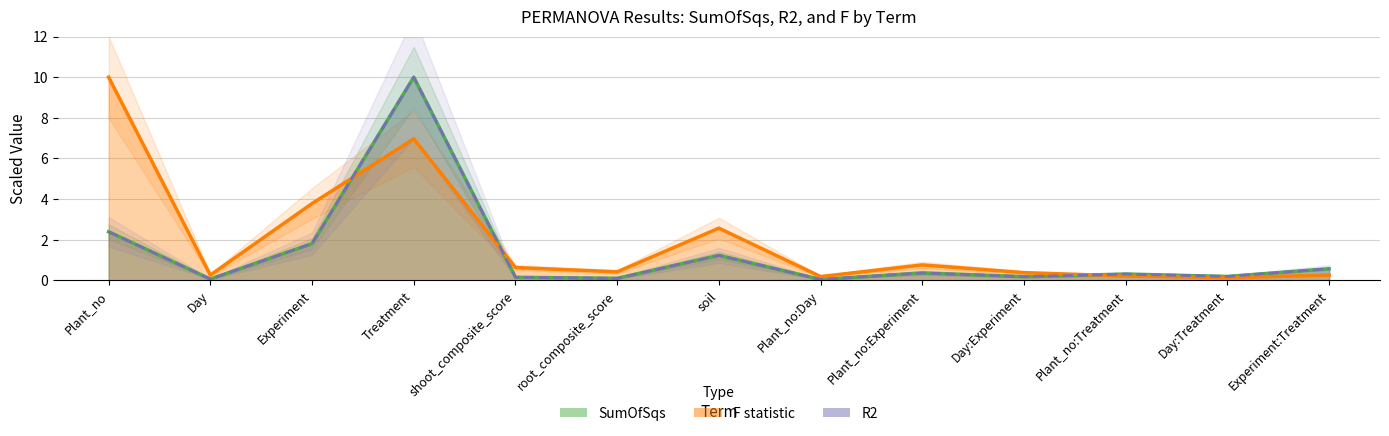

Is the value of SumOfSqs at Plant_no:Experiment greater than the value of R2 at Plant_no:Treatment?

Yes